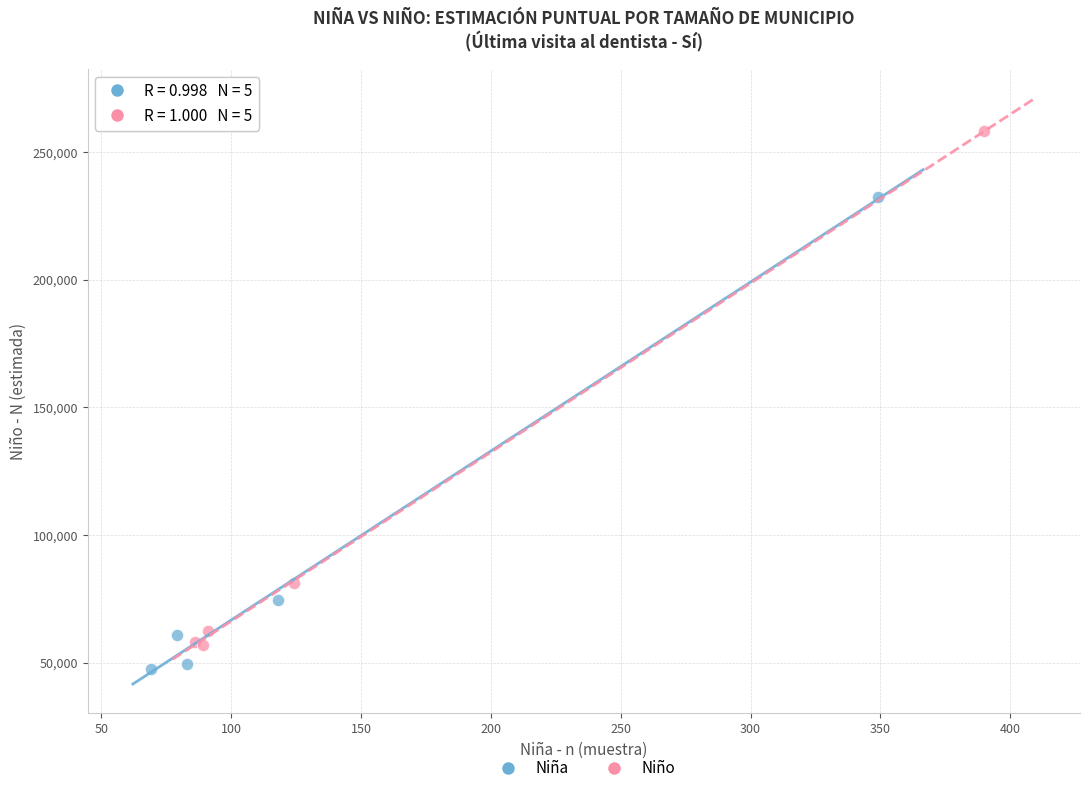

Which series reaches the maximum Y coordinate?

Niño